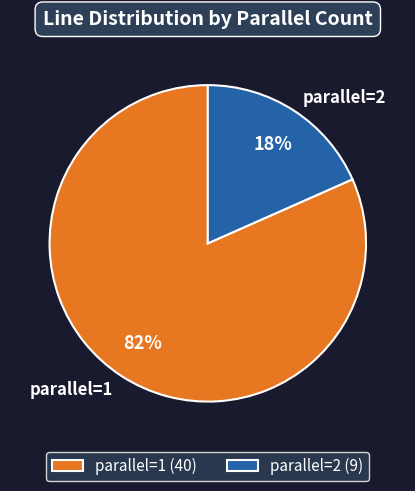

Rank the categories by value from highest to lowest.

parallel=1, parallel=2